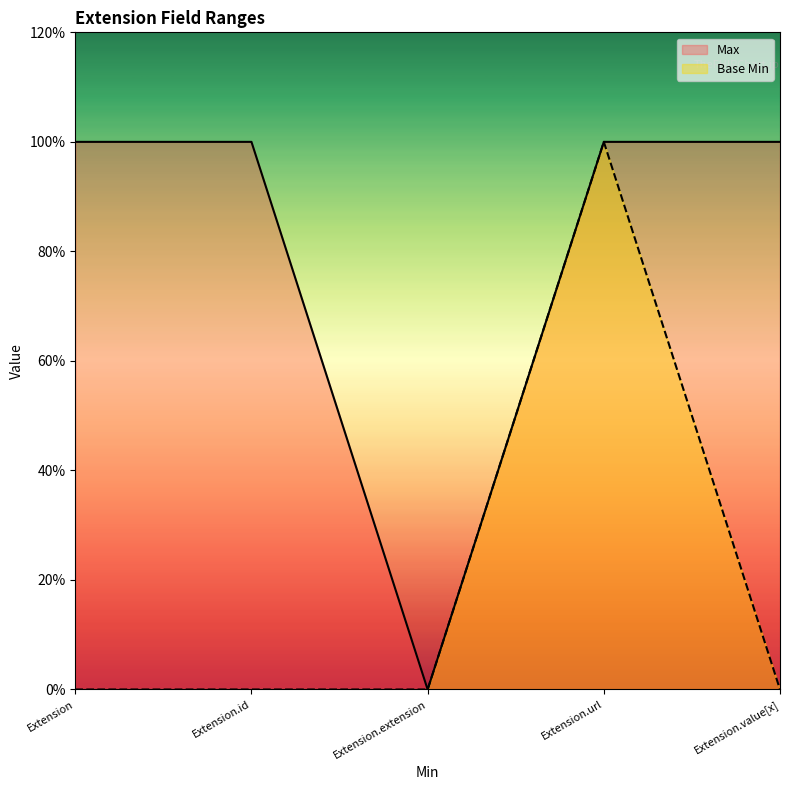

Which series has the largest total across all categories?

Max